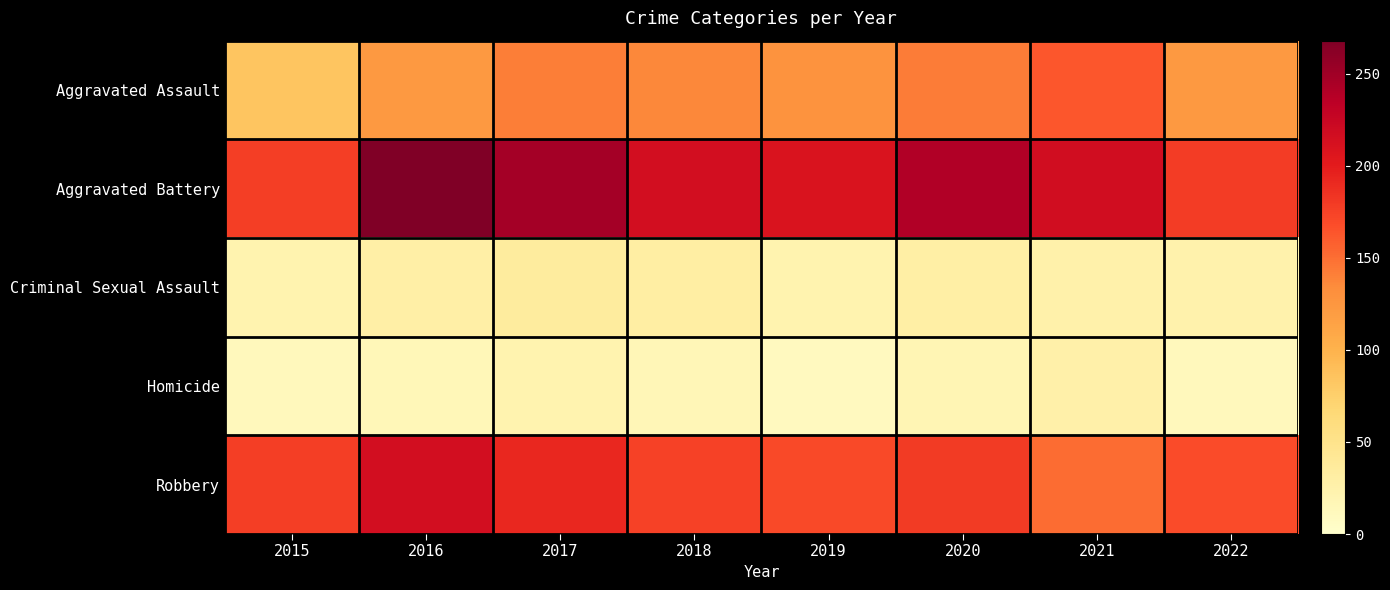

At how many categories does at least one series exceed 30?

8